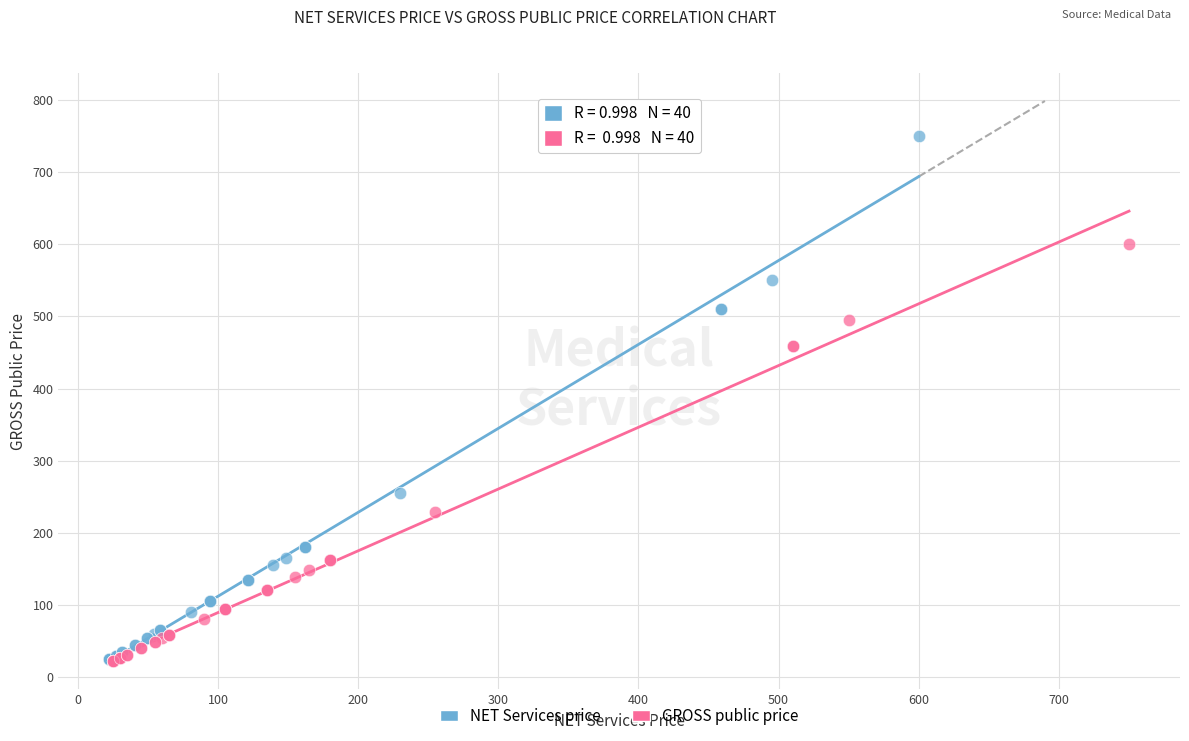

Which series contains the highest Y value?

NET Services price